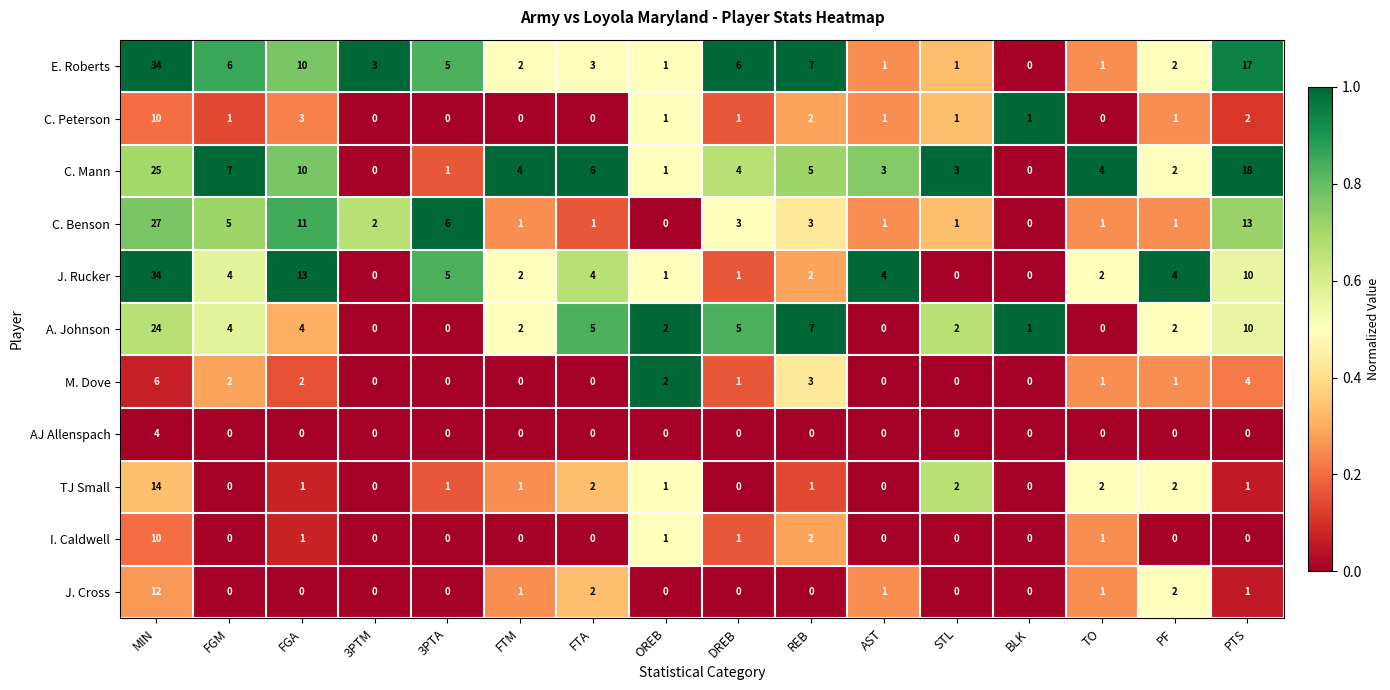

How many positive values does the J. Rucker series have?

13